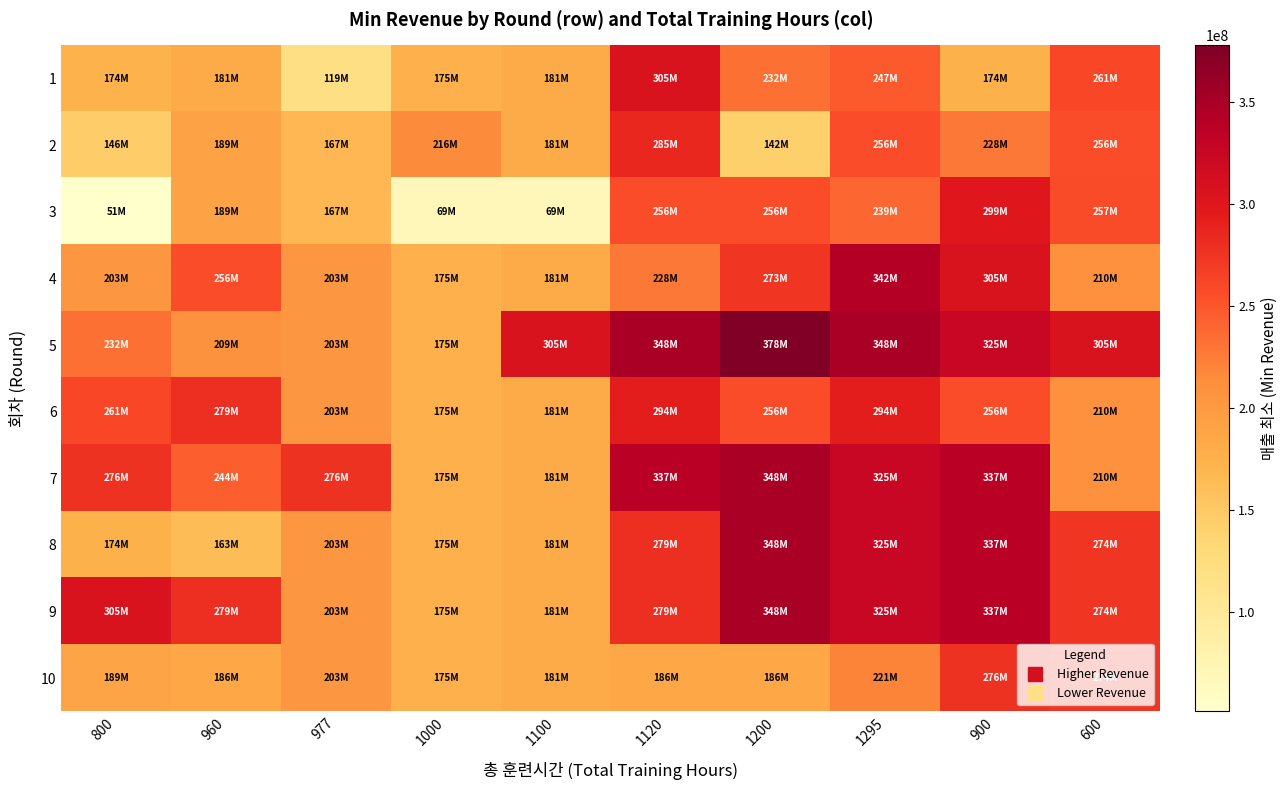

What is the spread (max minus min) of values at 977?

156678720